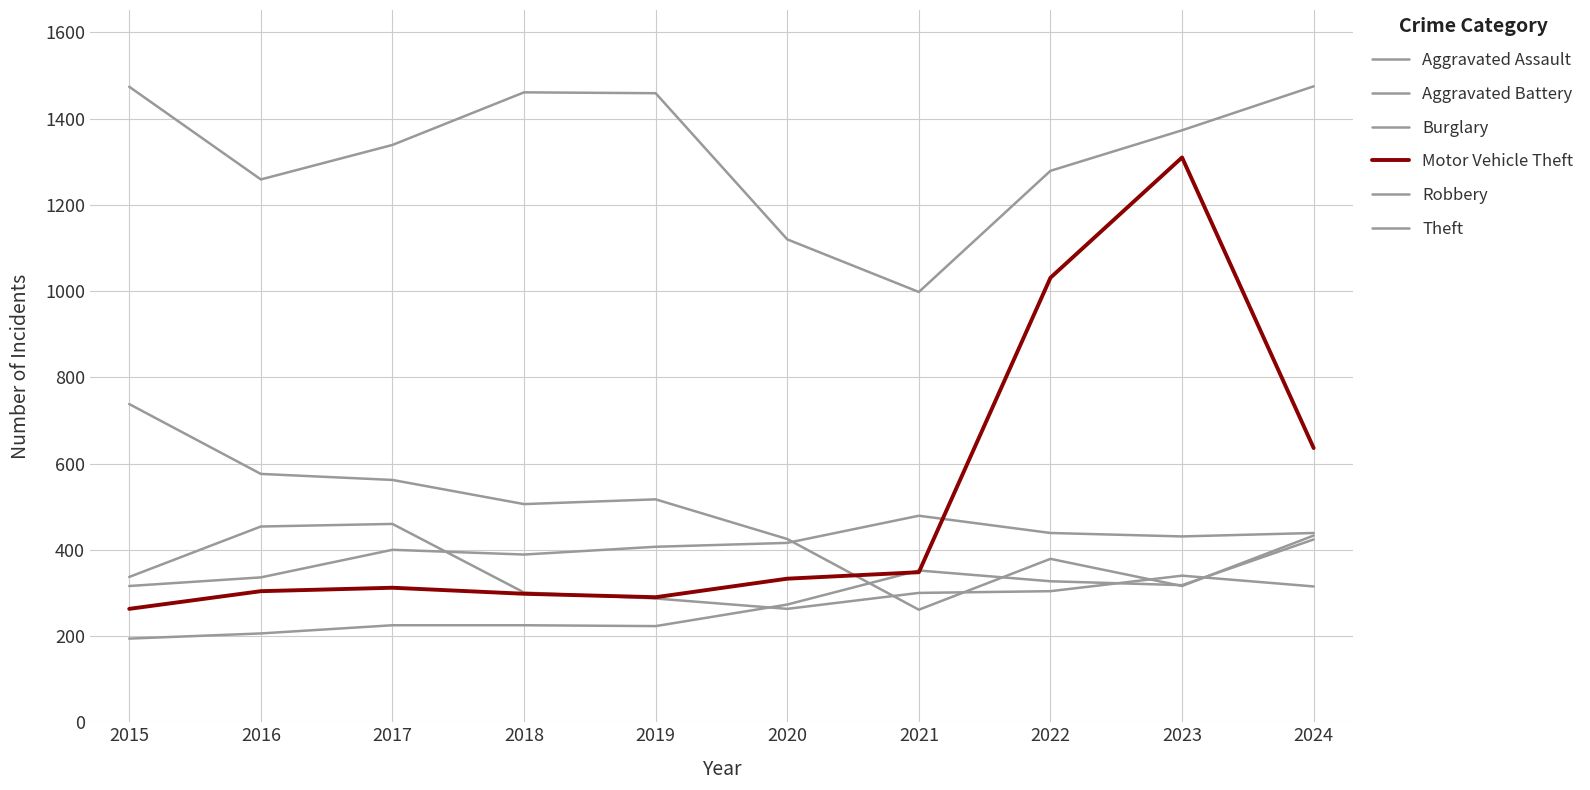

What is the average value of the Motor Vehicle Theft series?

512